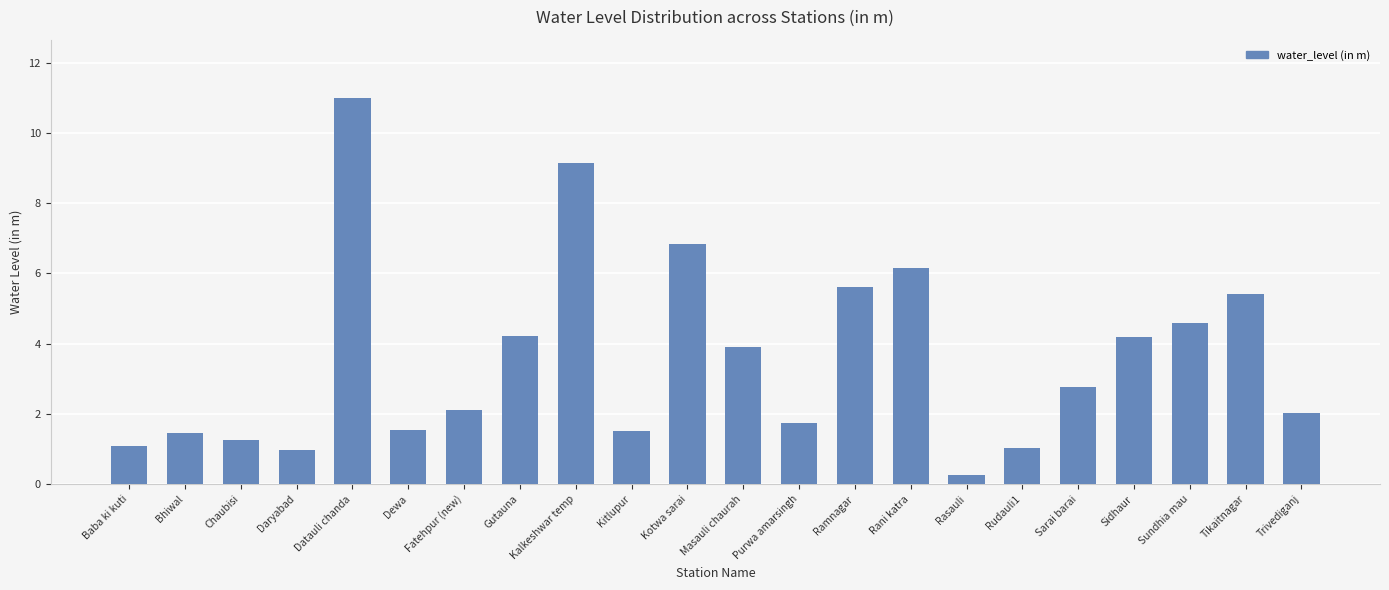

What position from the right is Baba ki kuti?

22